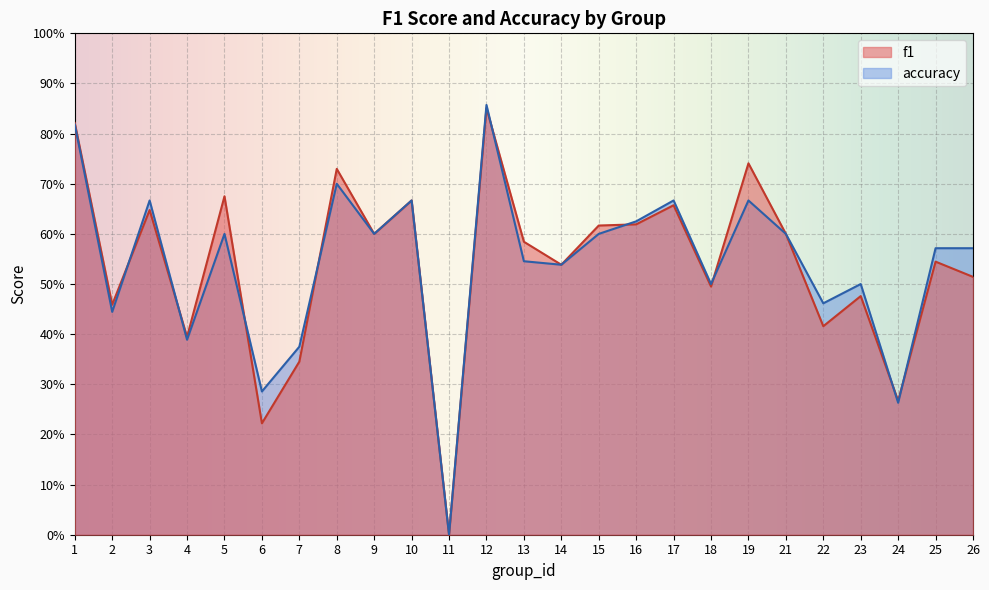

In accuracy, how many points are lower than both neighbors (excluding endpoints)?

9